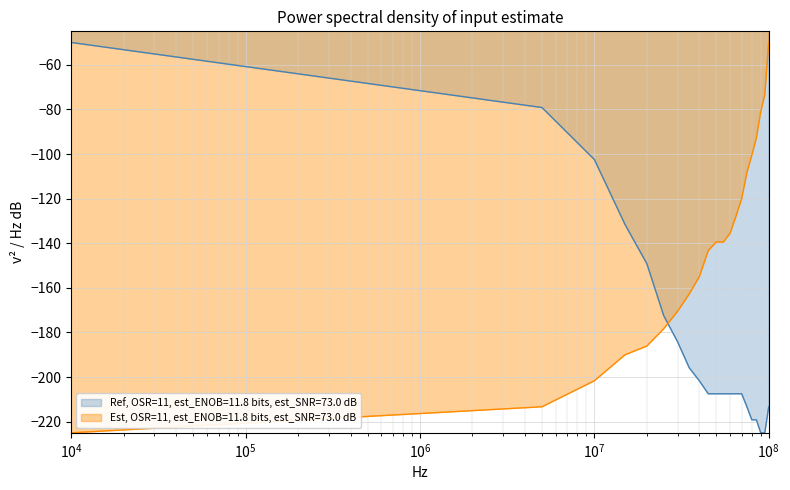

What is the highest value of the Ref, OSR=11, est_ENOB=11.8 bits, est_SNR=73.0 dB series?

-50.0